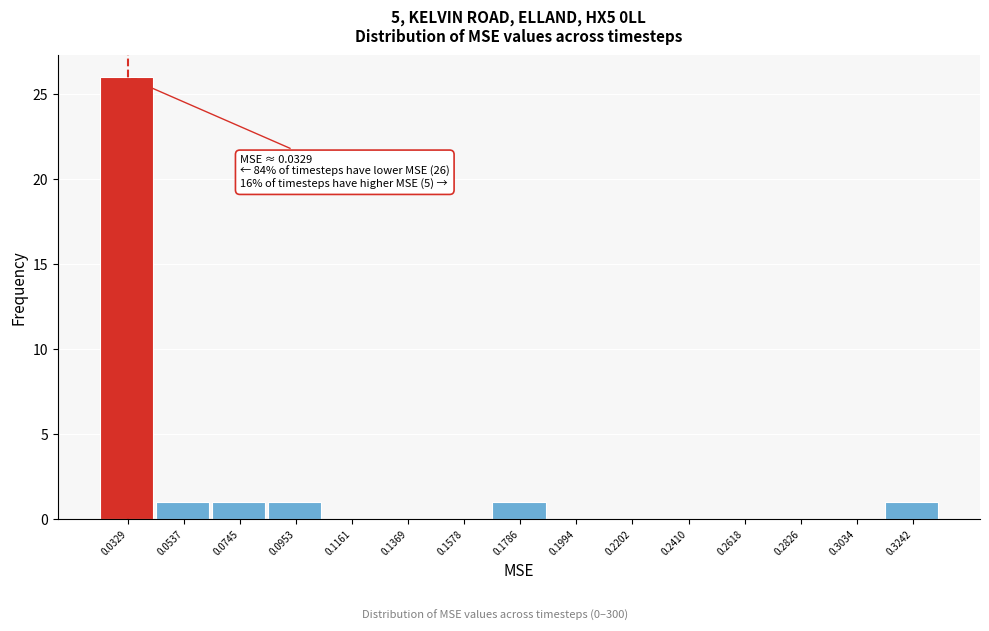

Which range on the x-axis has the tallest bar?

0.025 to 0.045